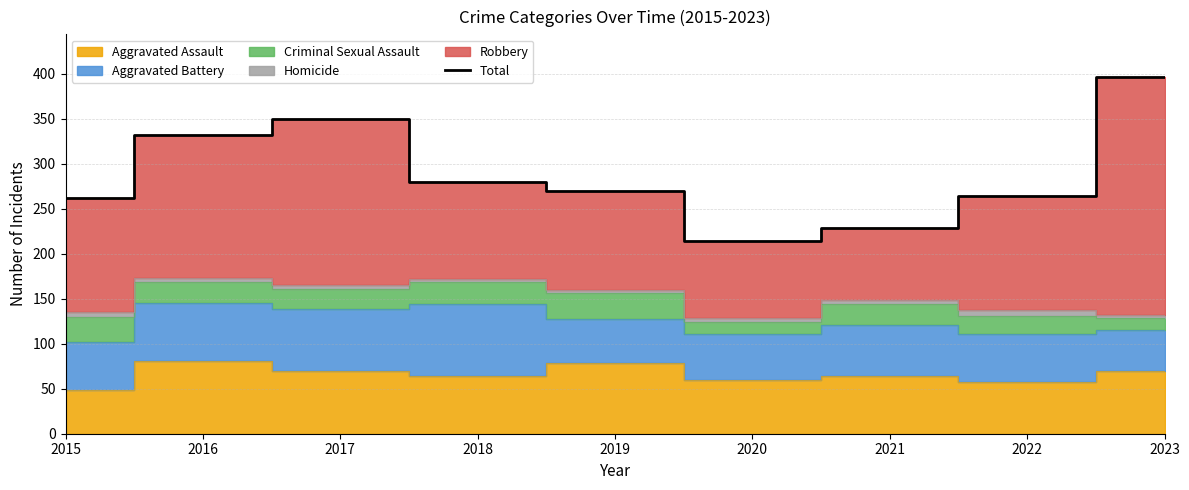

Reading left to right, what are all the values shown in this chart?

262	332	350	279	270	214	228	264	396